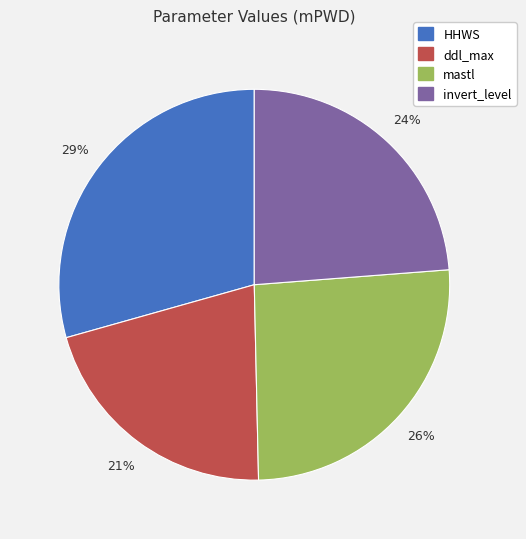

To the nearest percent, what percentage of the pie is invert_level?

24%